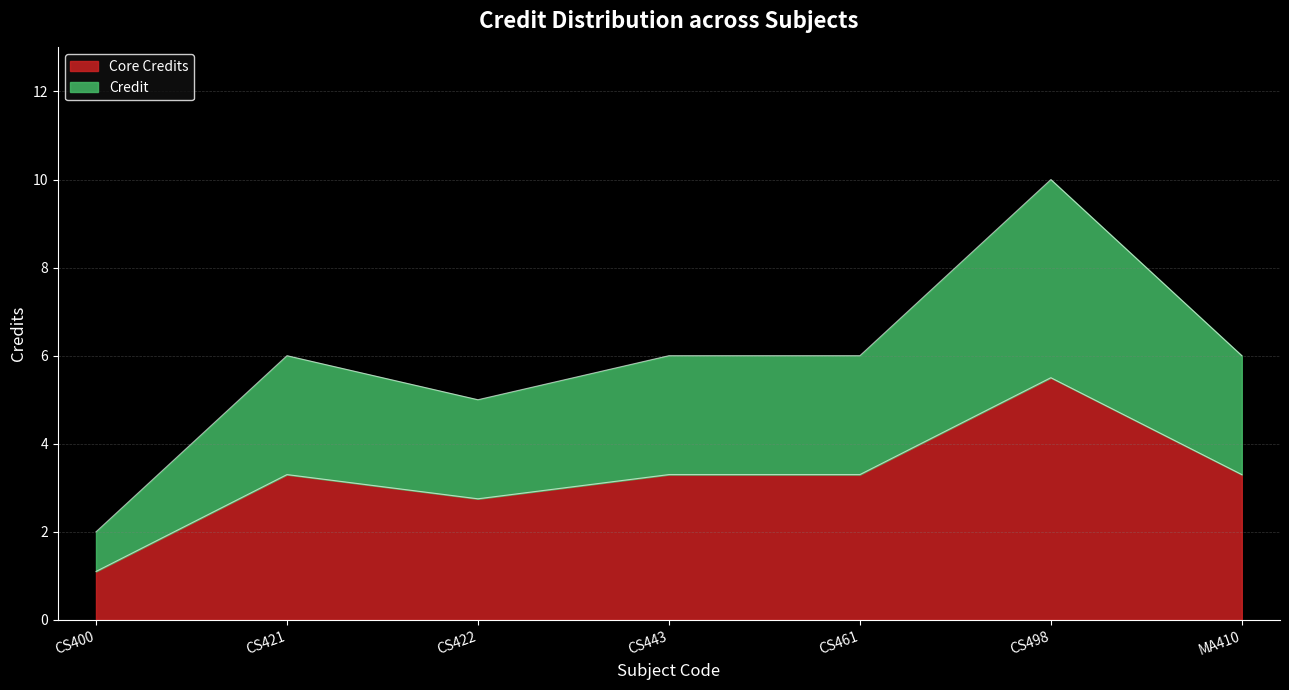

What position from the left is CS422?

3